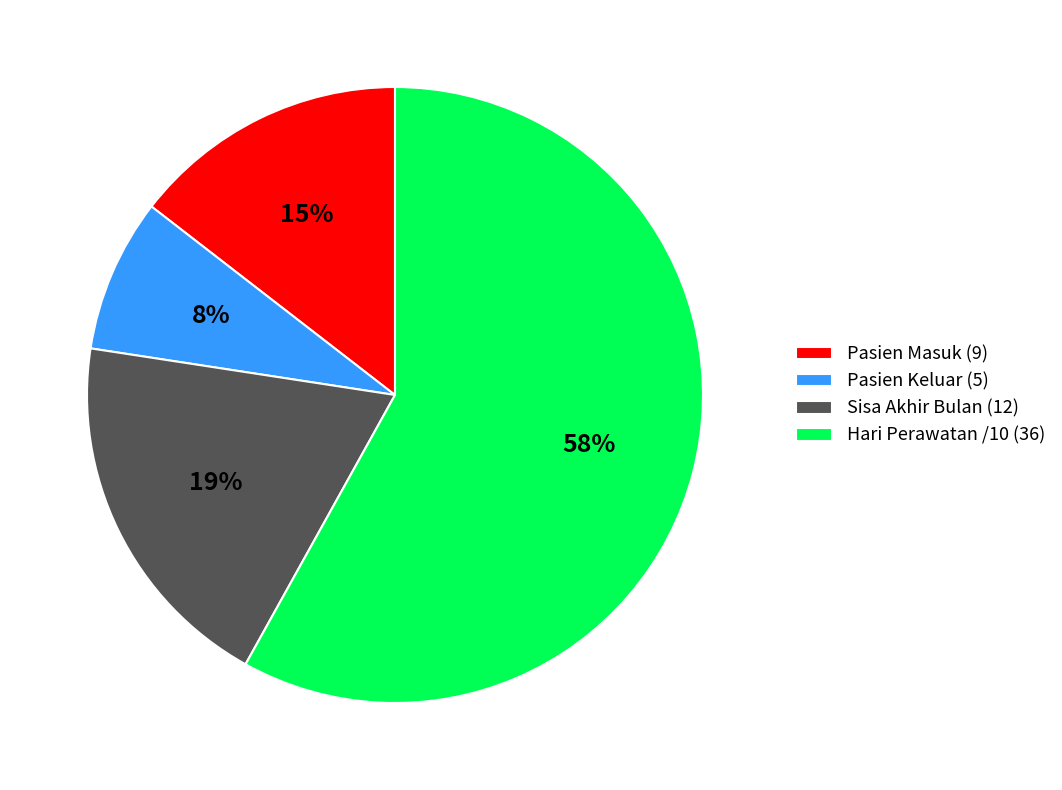

Is it true that Pasien Keluar (5) is 8% of the pie?

True